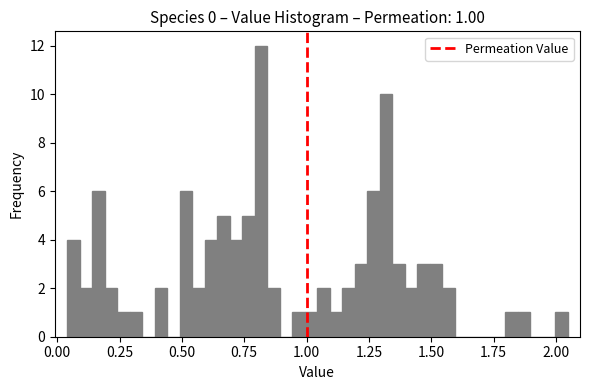

Read against the x-axis, roughly where is the centre of the tallest bar?

0.80